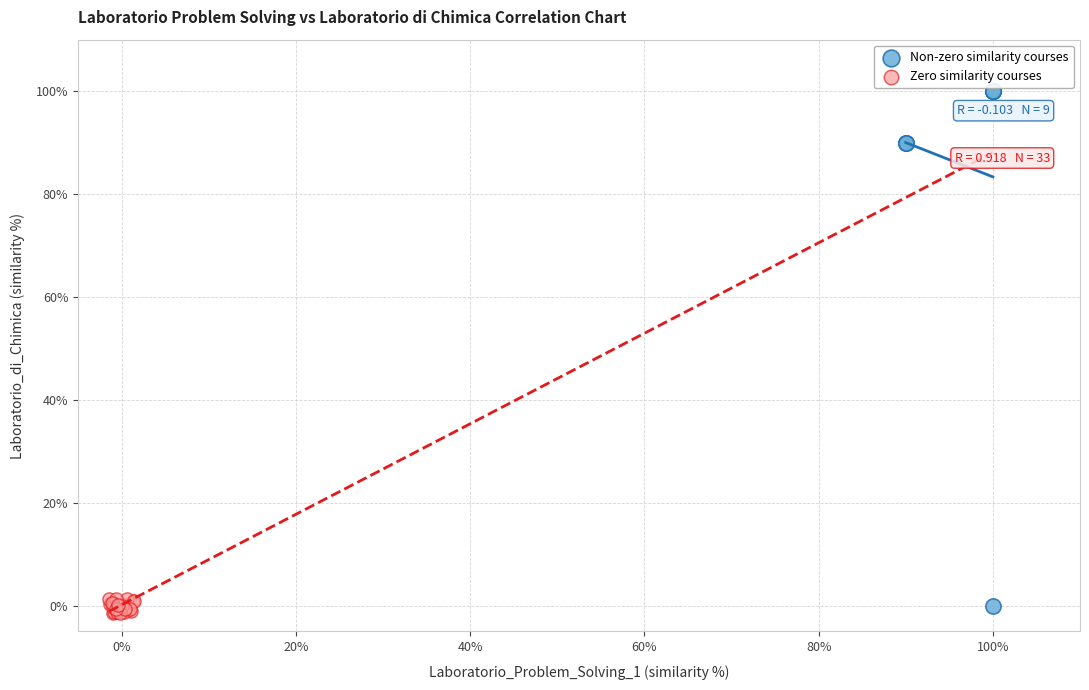

Which series contains the highest Y value?

Non-zero similarity courses